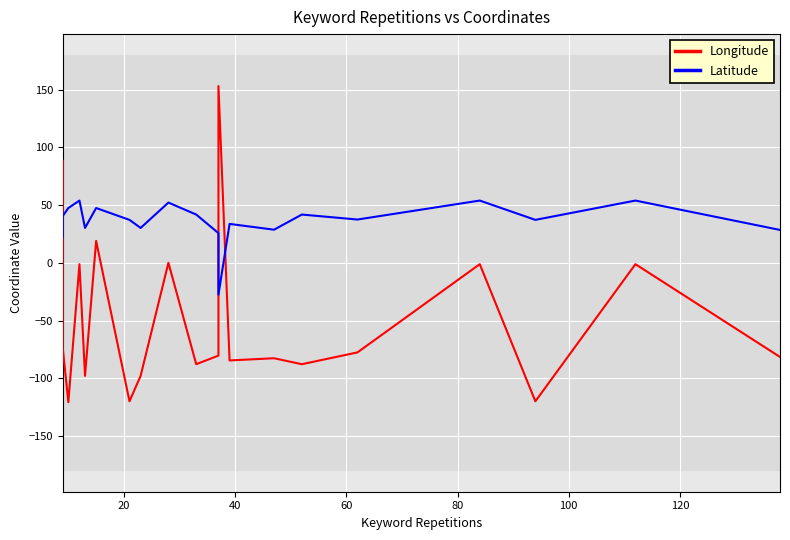

What are all the series names shown in the legend?

Longitude, Latitude